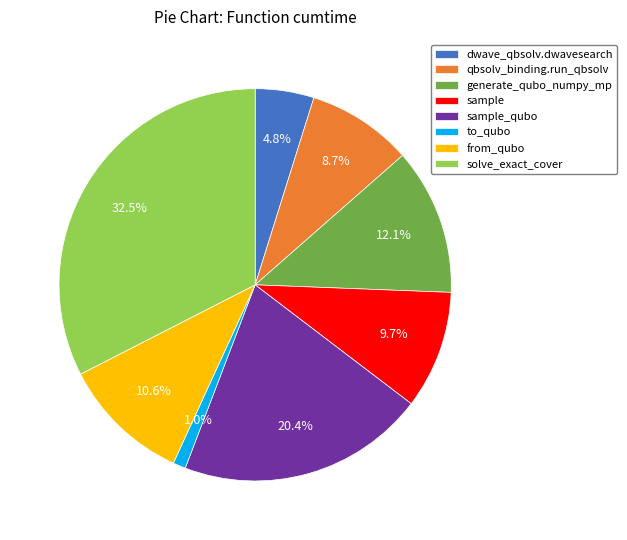

Is there a majority slice in this chart?

No